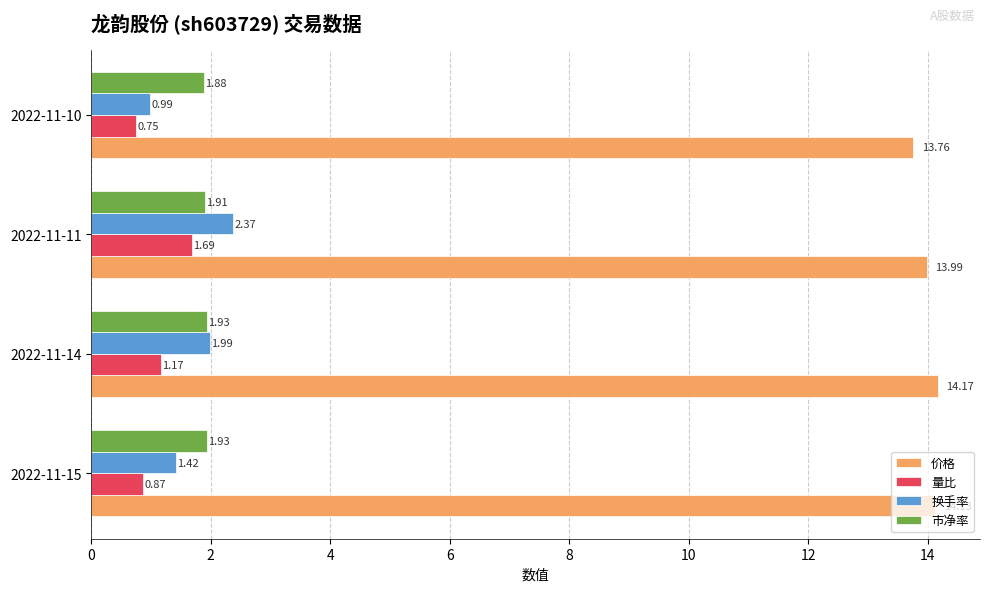

Which series has the largest total across all categories?

价格